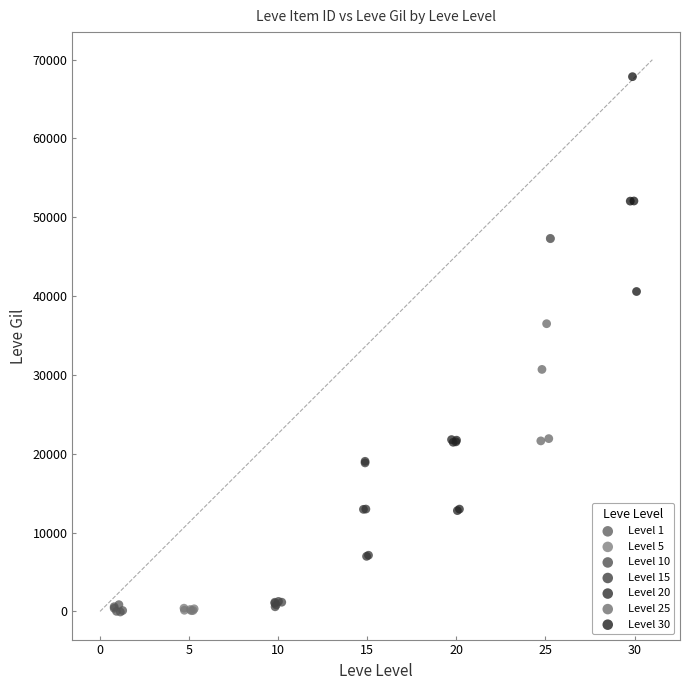

Which series contains the highest Y value?

Level 30